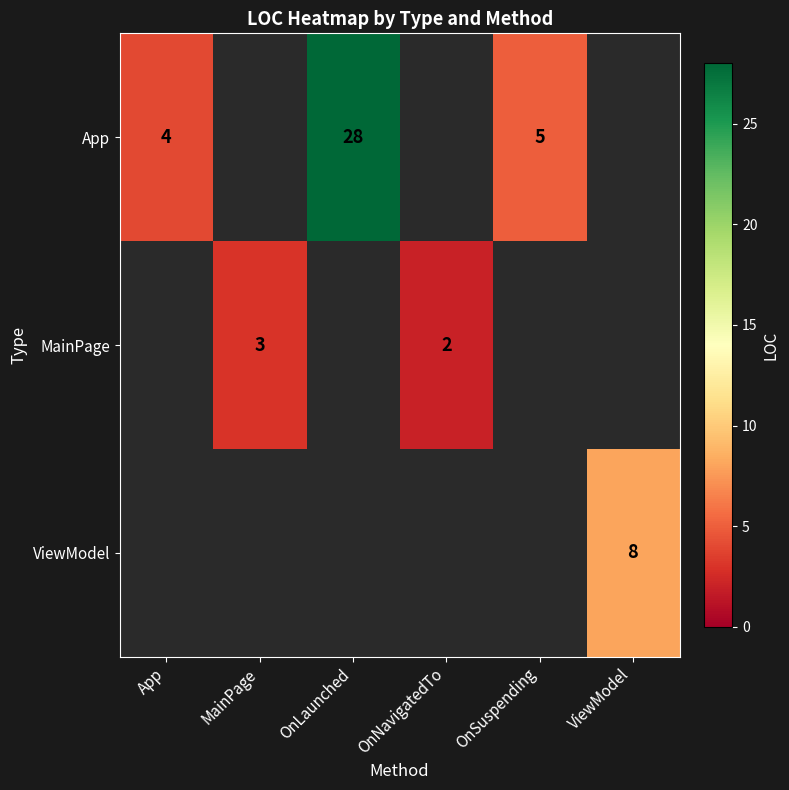

Which label corresponds to the smallest value in the chart?

OnNavigatedTo